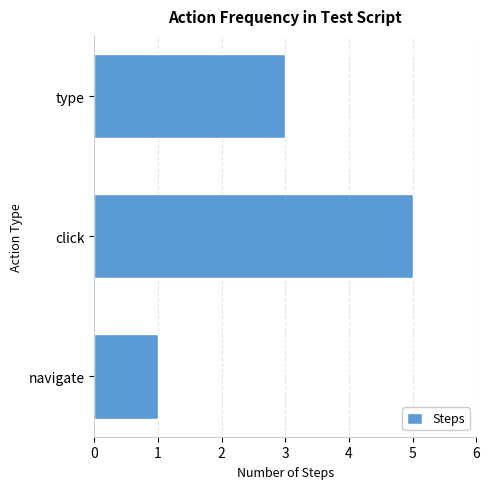

Between type and navigate, which is larger?

type